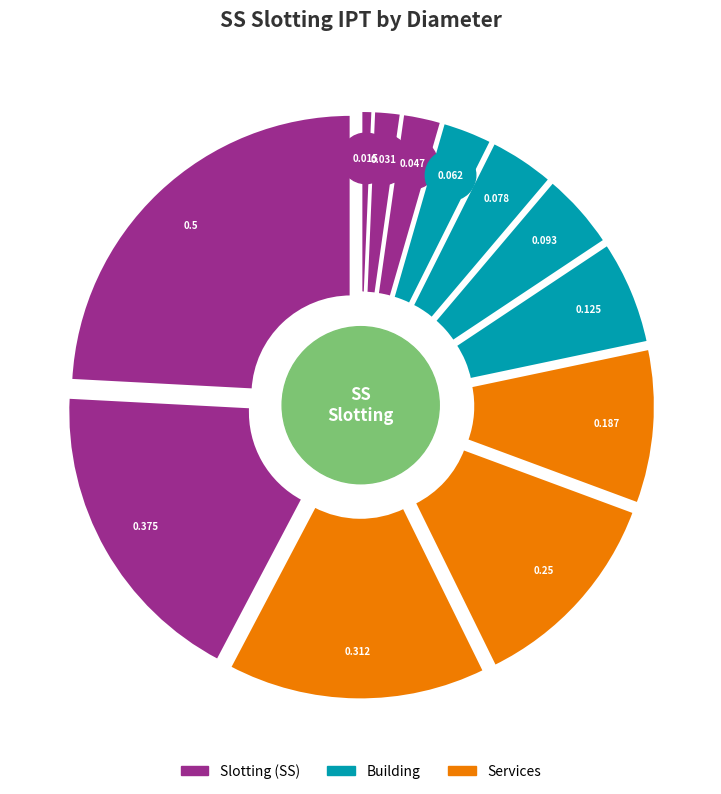

Between 0.047 and 0.093, which is larger?

0.093